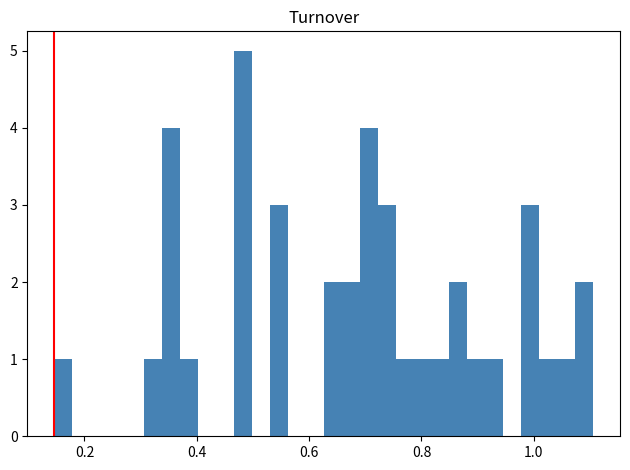

Read against the x-axis, roughly where is the centre of the tallest bar?

0.48